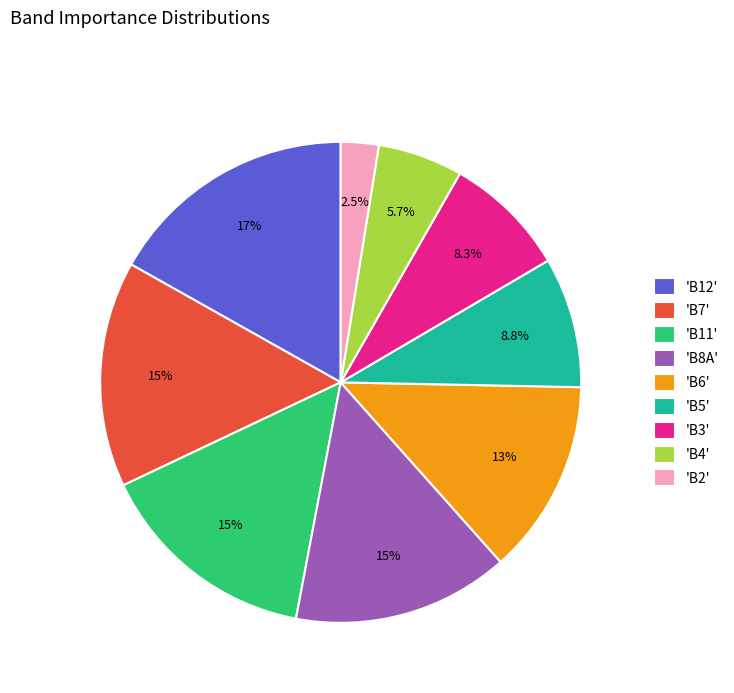

What is the total percentage of 'B7' and 'B6'?

28.3%